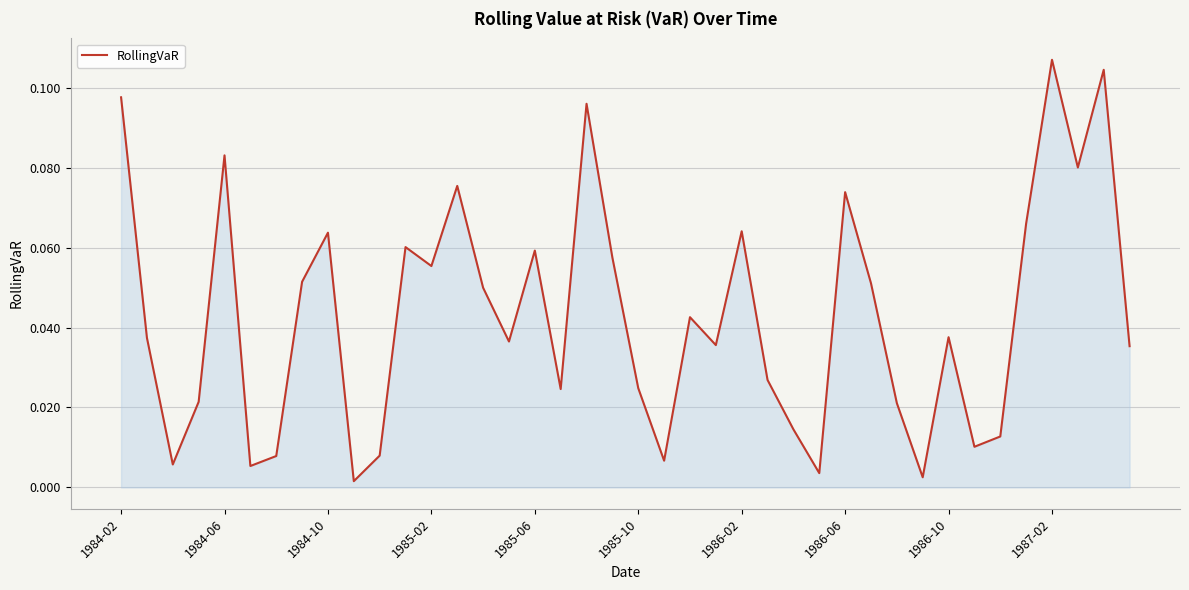

Which label corresponds to the largest value in the chart?

1987-02